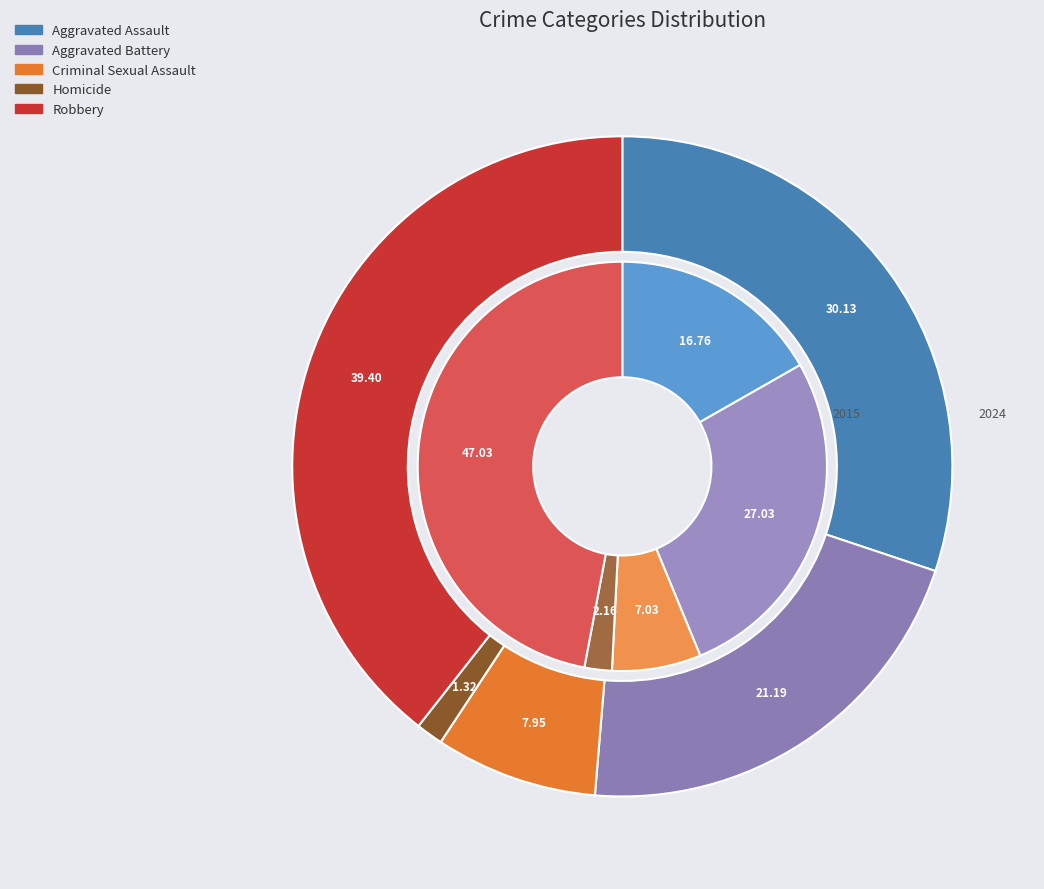

Does Homicide account for over 50% of the chart?

No